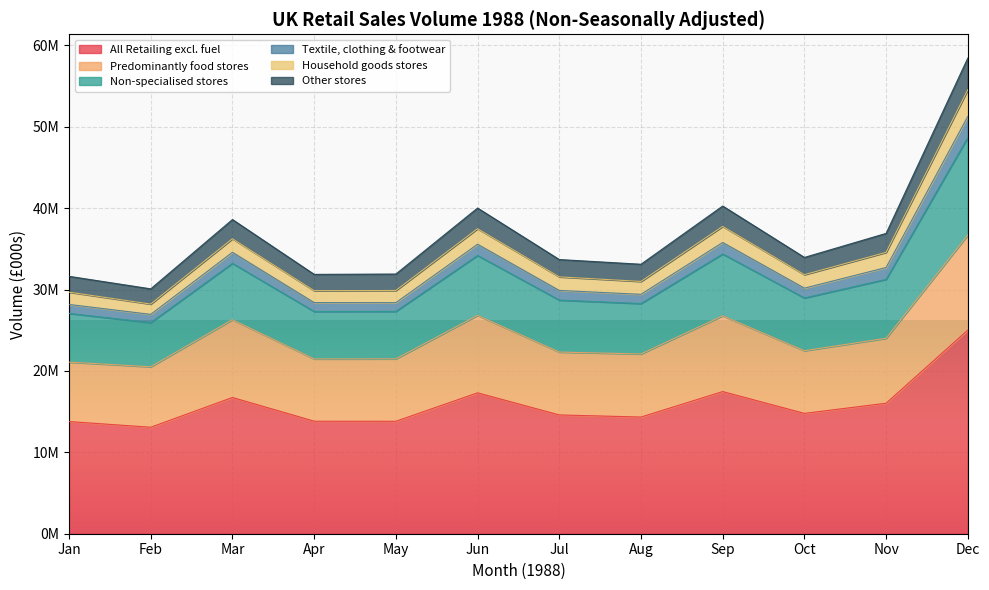

Where is the first local minimum for All Retailing excl. fuel?

Feb